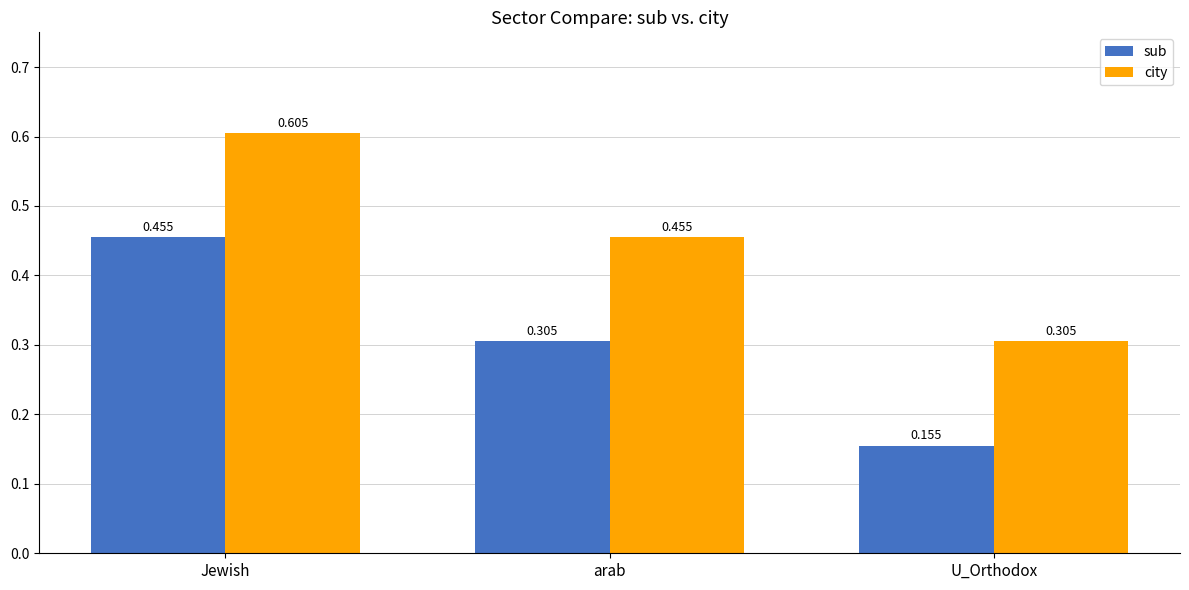

What is the label of the 1st bar from the left?

Jewish